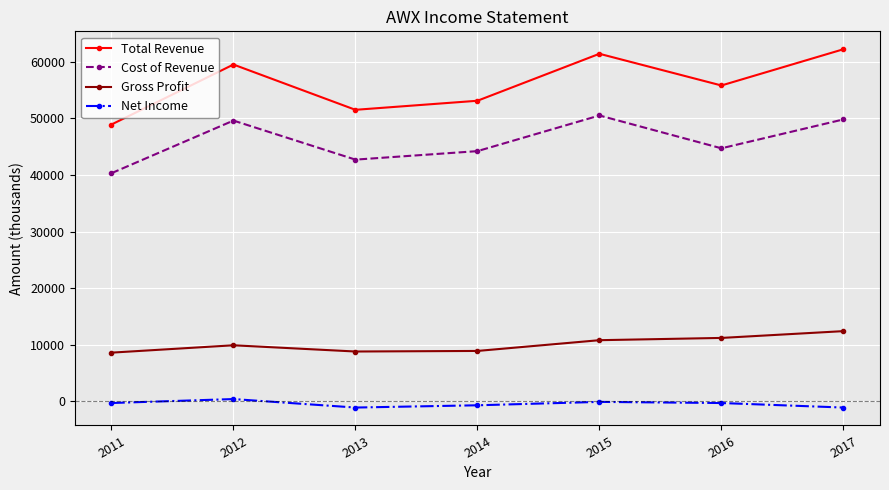

How many lines are shown in the chart?

4